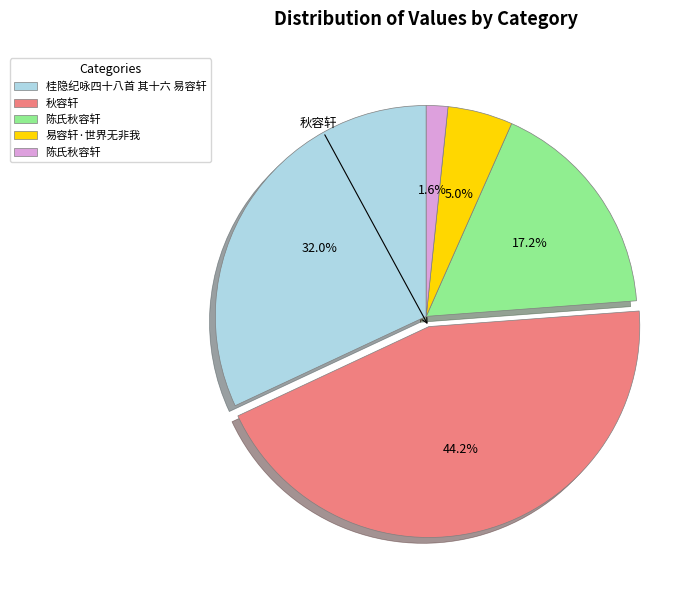

Is there a majority slice in this chart?

No